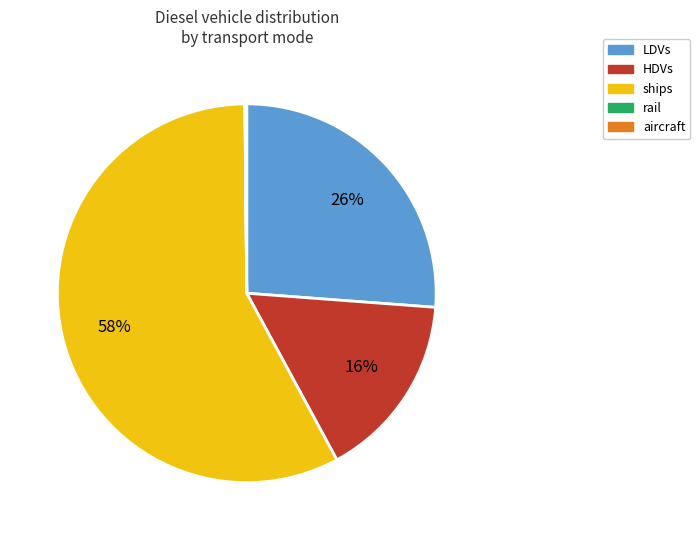

Approximately how many times larger is the value at ships compared to HDVs?

3.6